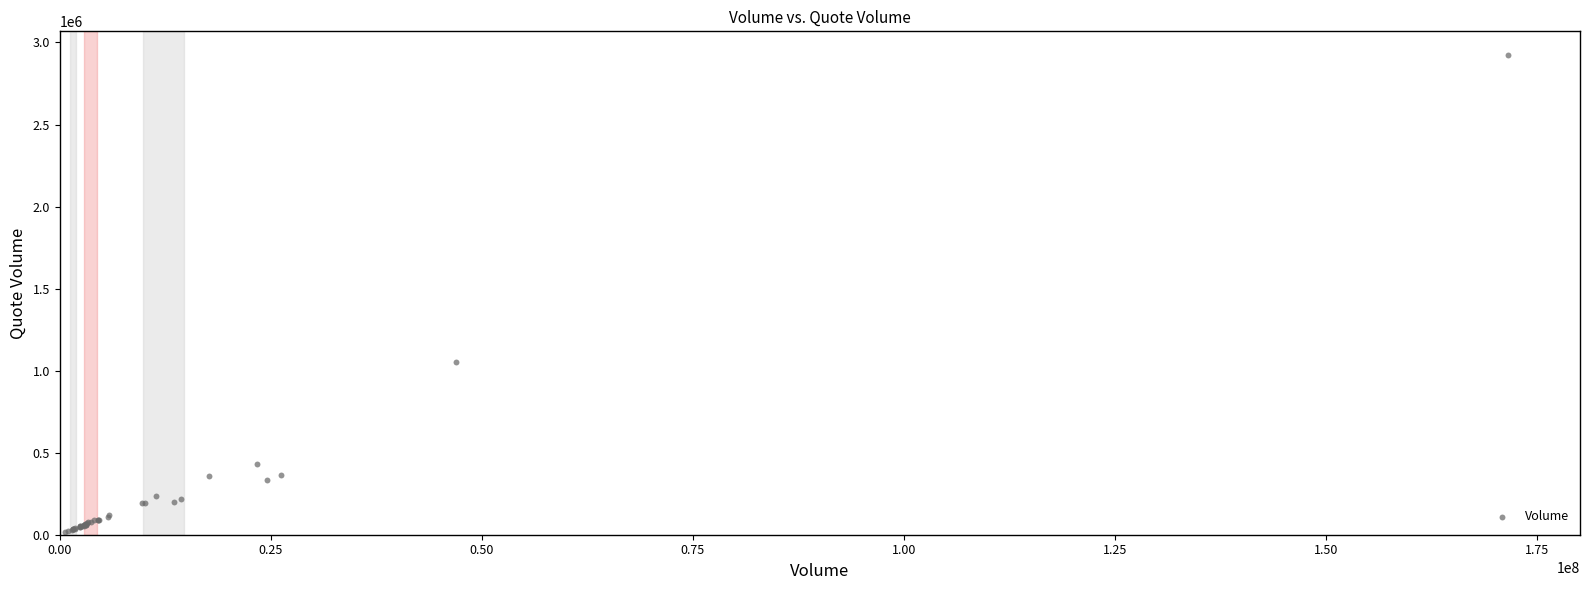

What Y value in the scatter plot is closest to 1468141?

1051921.2